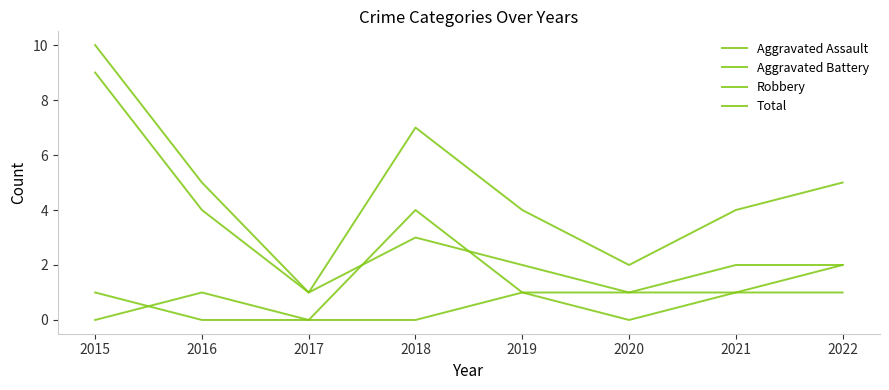

Count the number of categories in the chart.

8